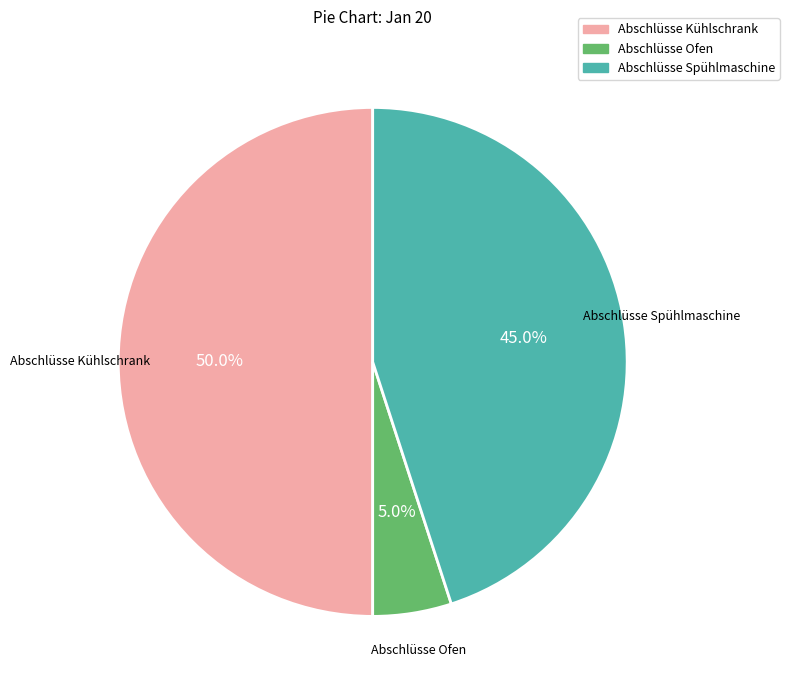

To the nearest percent, what is the difference between the largest and smallest slice percentages?

45%